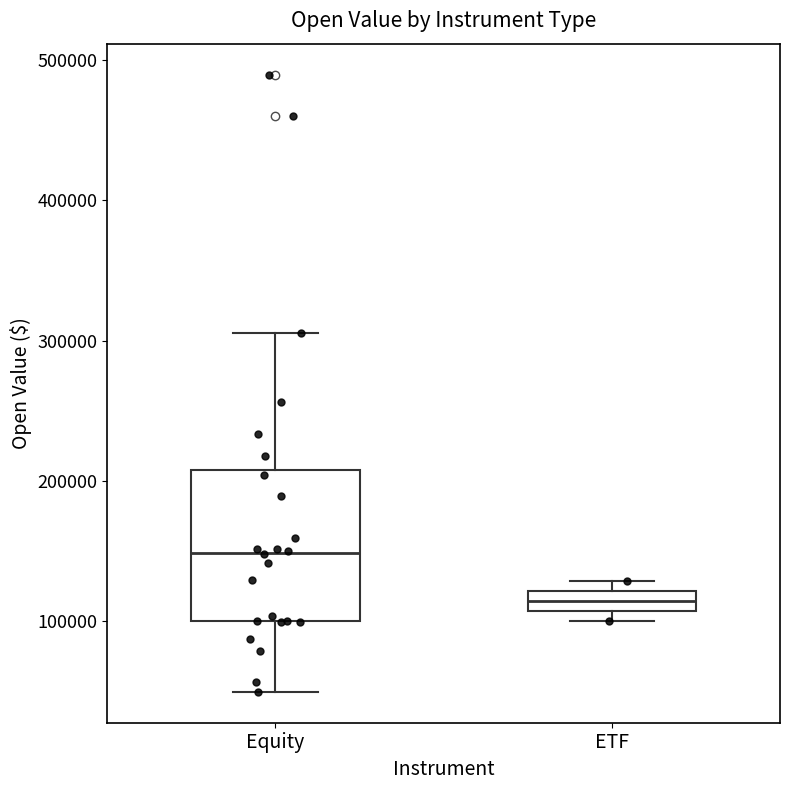

Where is the upper edge of the box for ETF on the y-axis? The values are not printed on the chart, so give them approximately, as read against the axis.

120000